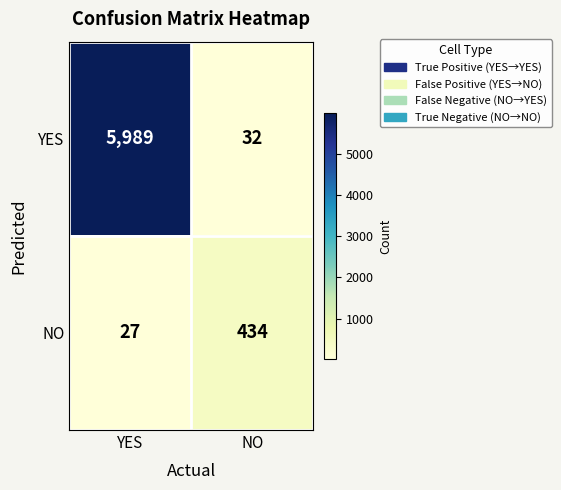

What is the sum of the NO values at YES and NO?

461